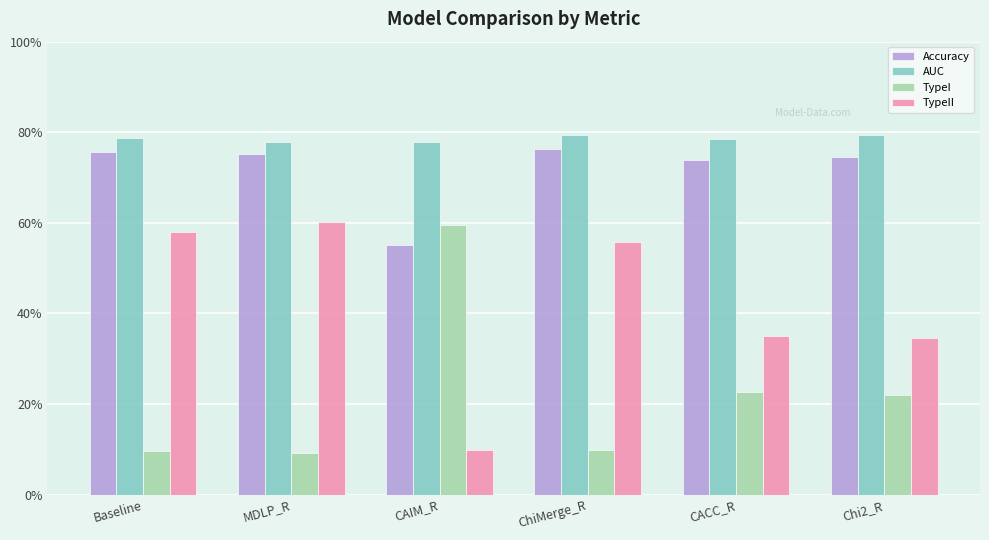

What are all the series names shown in the legend?

Accuracy, AUC, TypeI, TypeII